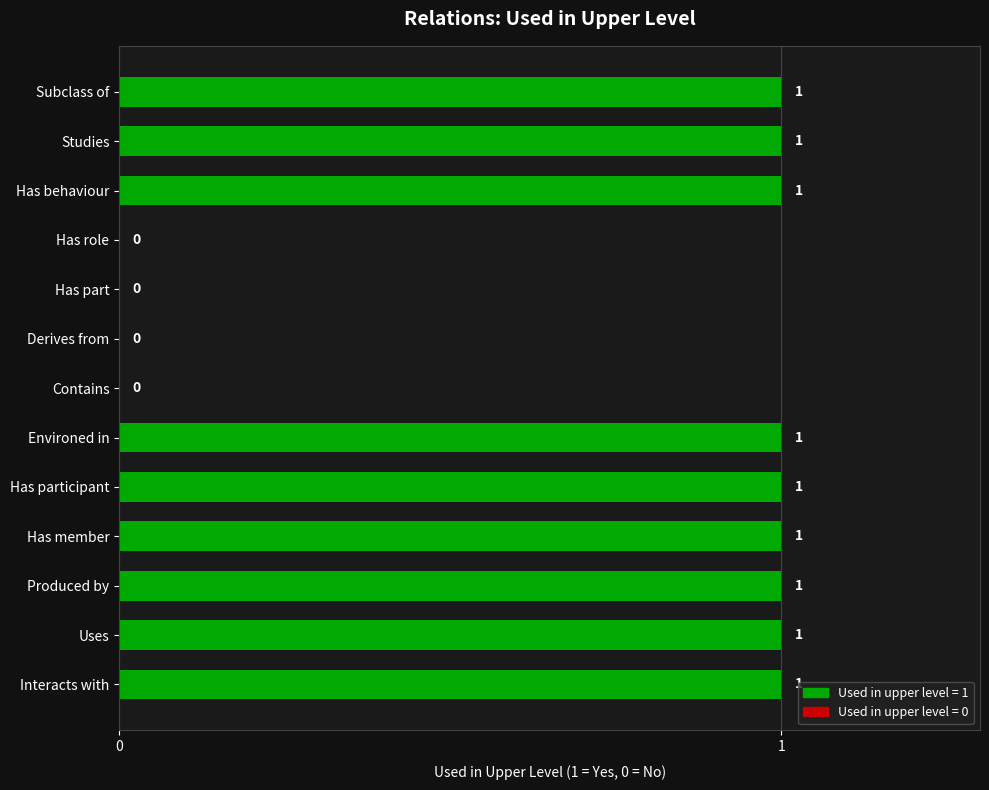

Reading top to bottom, what are all the values shown in this chart?

Subclass of=1	Studies=1	Has behaviour=1	Has role=0	Has part=0	Derives from=0	Contains=0	Environed in=1	Has participant=1	Has member=1	Produced by=1	Uses=1	Interacts with=1